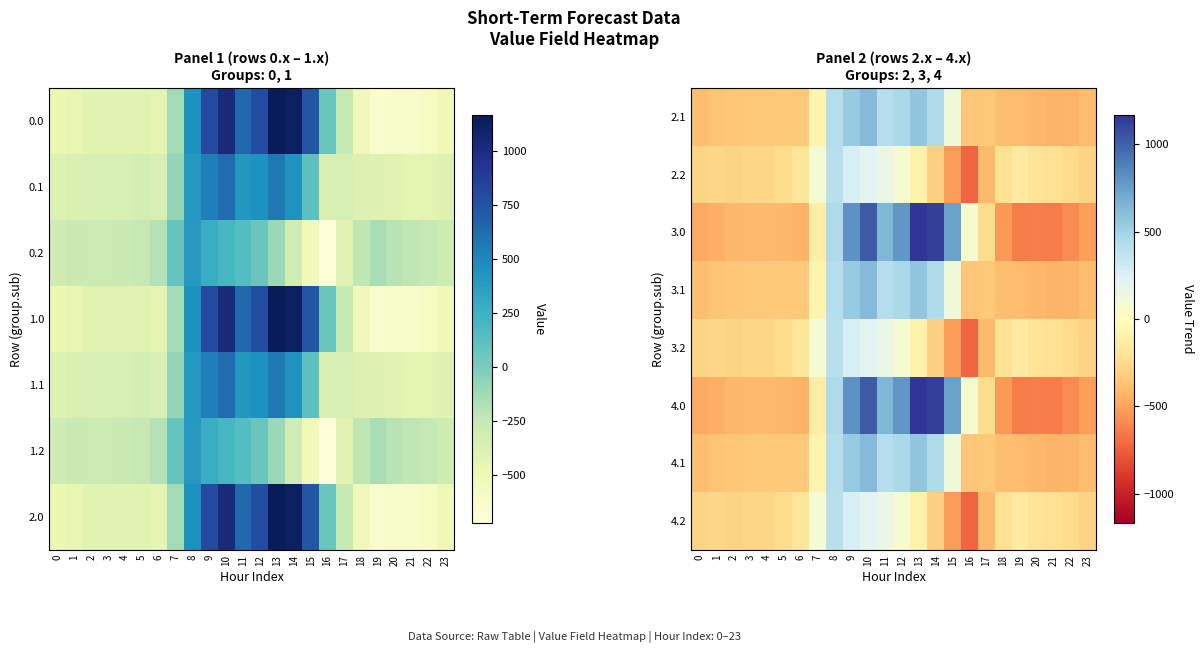

The 2.1 series shows -209.2 at 1. True or false?

False